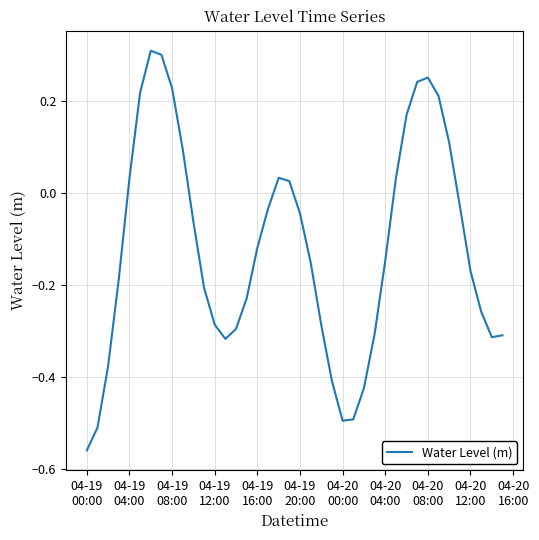

True or false: there are more than 1 points higher than both neighbors.

True